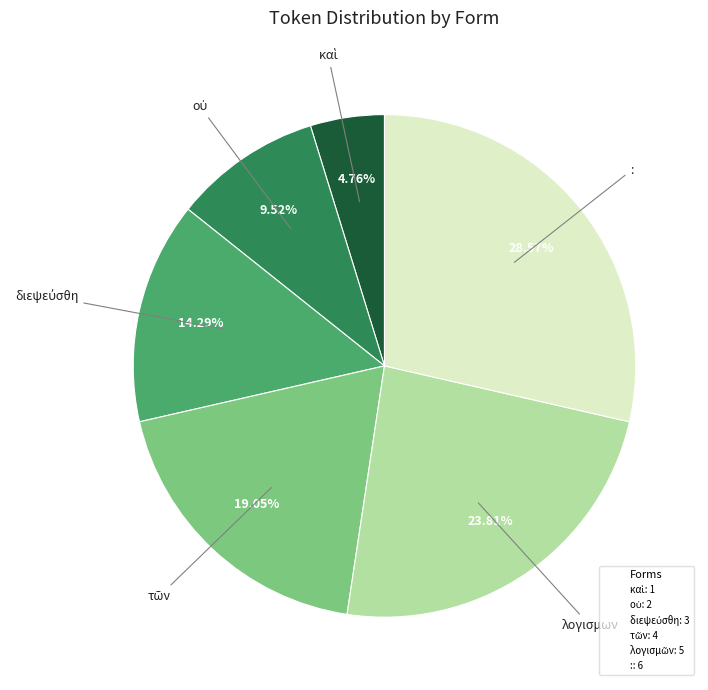

Is there any slice that represents more than half of the pie?

No